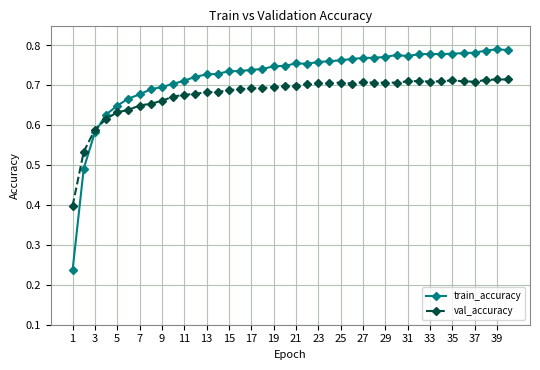

At how many categories does at least one series exceed 0?

40